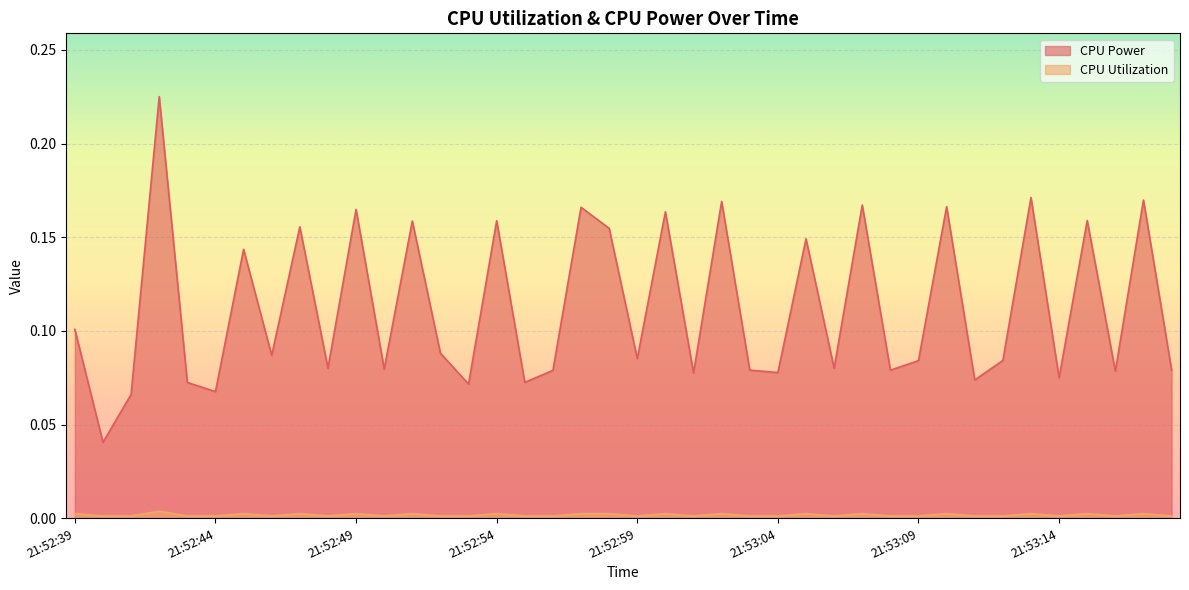

True or false: CPU Utilization and CPU Power cross at least once.

False